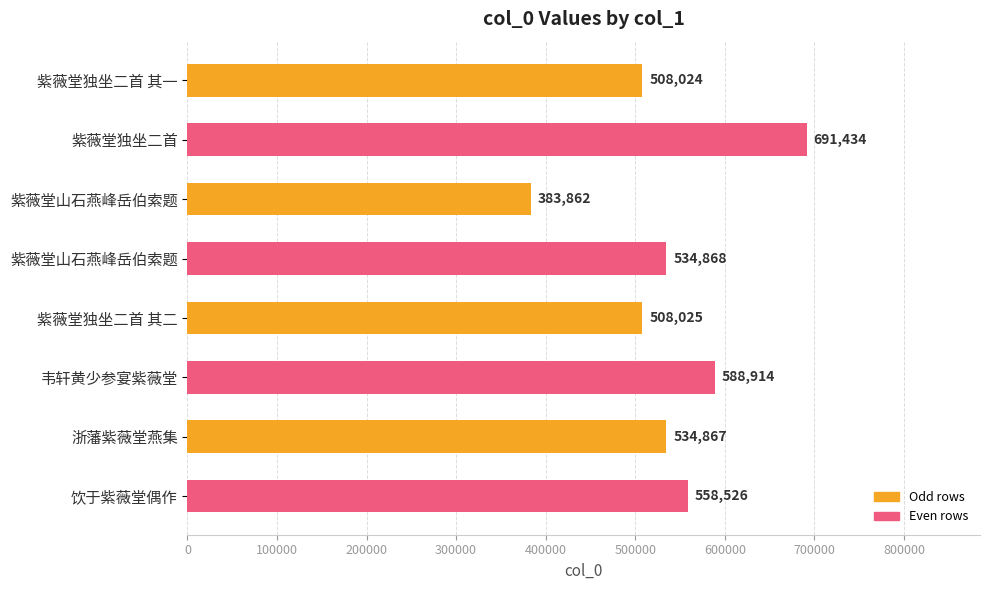

How many categories are shown in the chart?

8